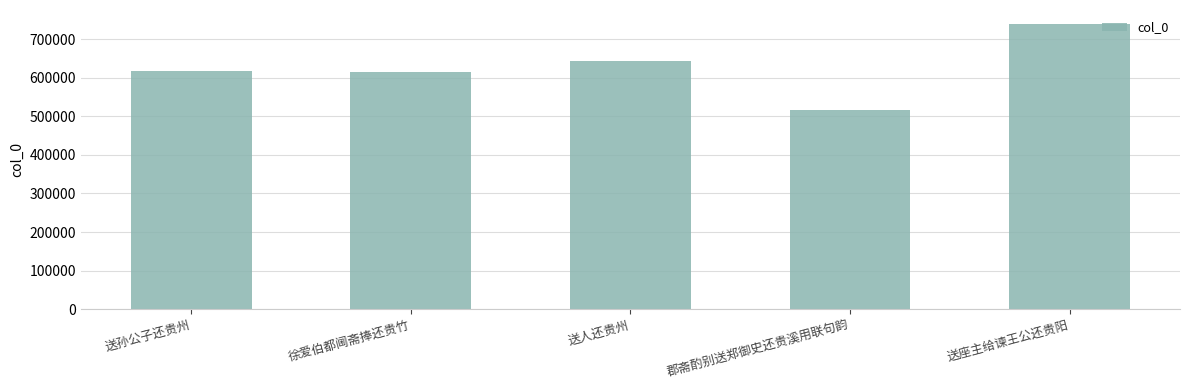

Reading left to right, extract all data points from this chart.

送孙公子还贵州=618019	徐爱伯都阃斋捧还贵竹=614903	送人还贵州=642353	郡斋酌别送郑御史还贵溪用联句韵=516018	送座主给谏王公还贵阳=738866